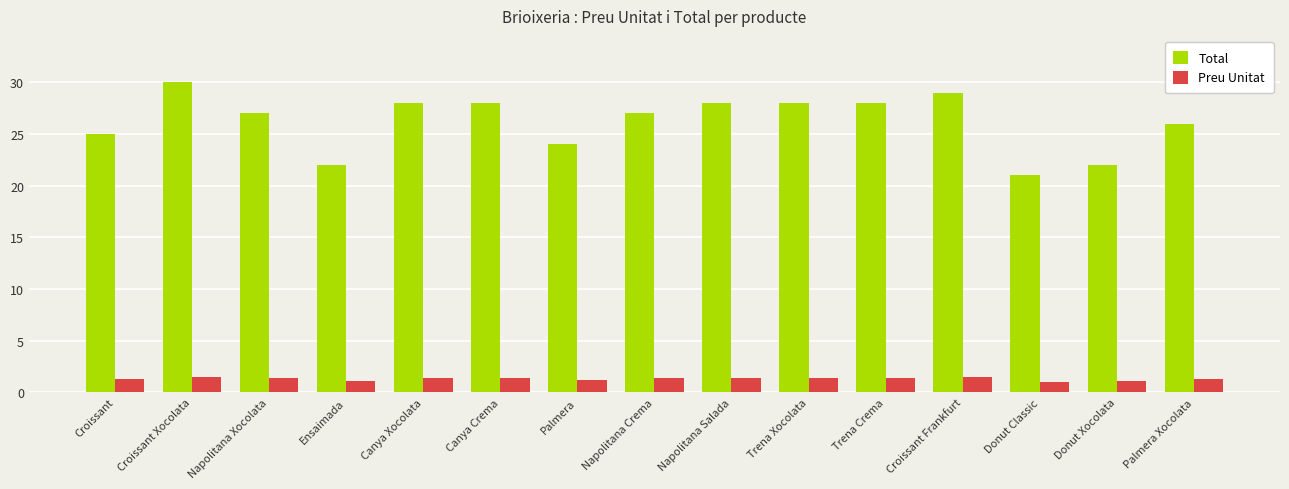

The Total series shows 30.7 at Donut Classic. True or false?

False